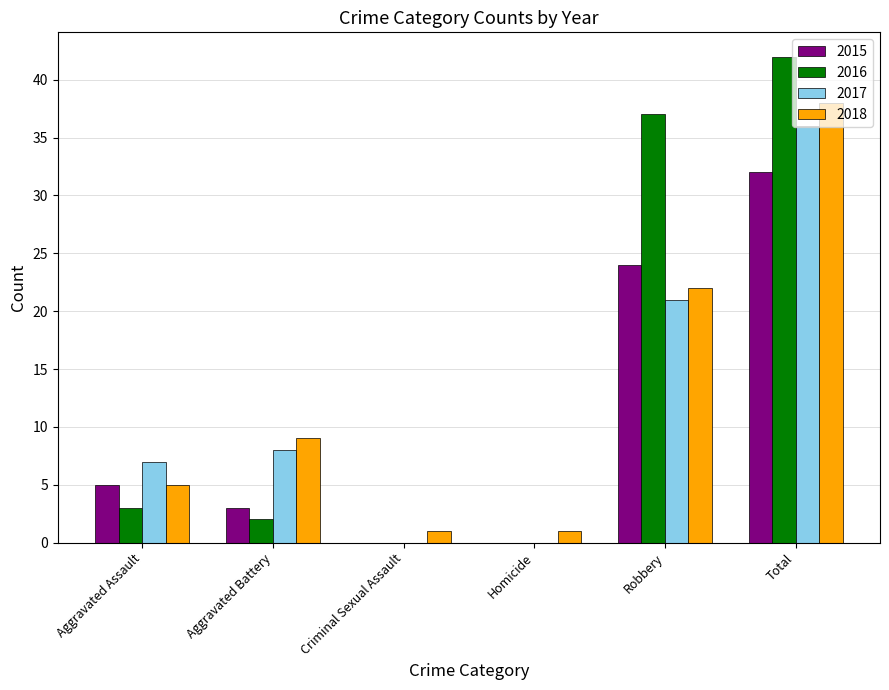

What is the sum of the 2015 values at Total and Aggravated Battery?

35